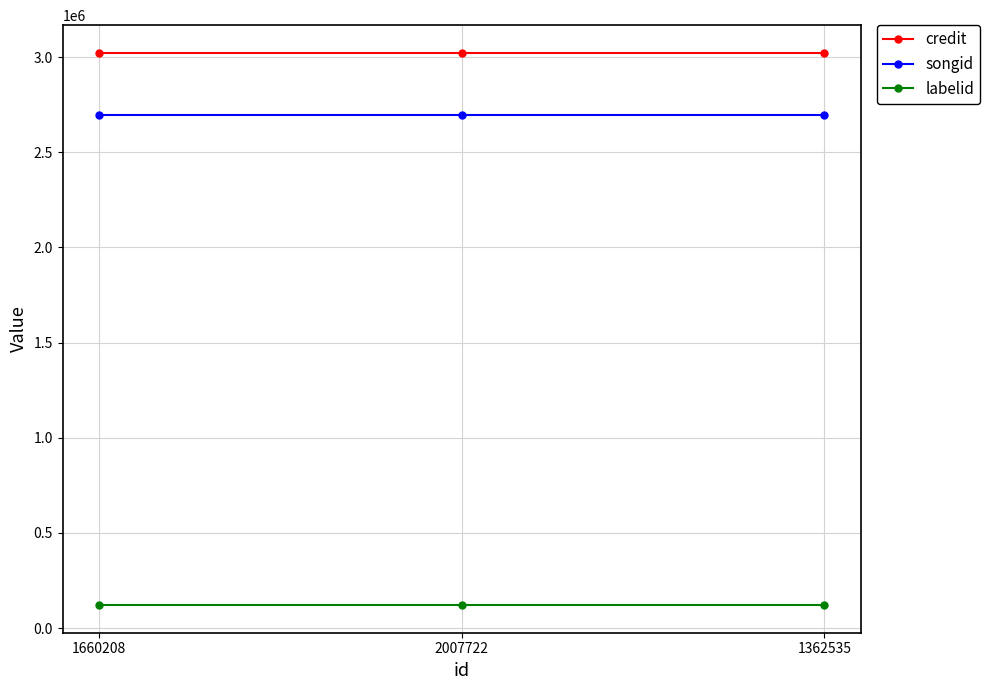

At how many categories does at least one series exceed 2572800?

3